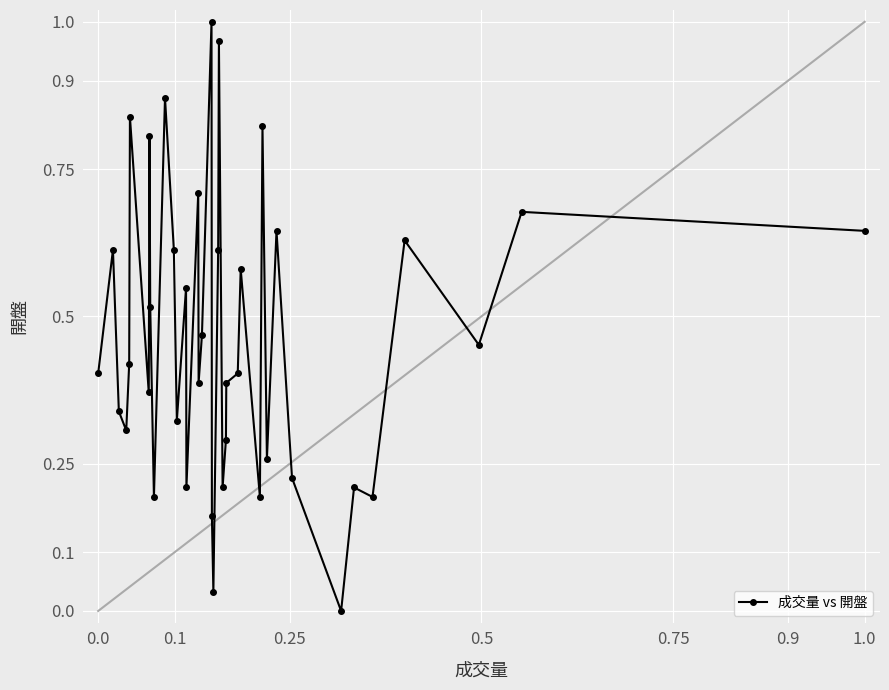

What is the sum of all values?

18.5